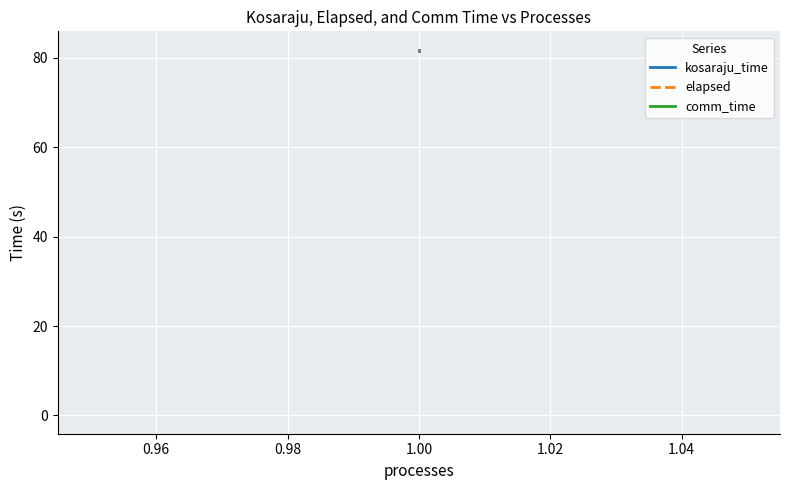

True or false: elapsed and kosaraju_time intersect in this chart.

False